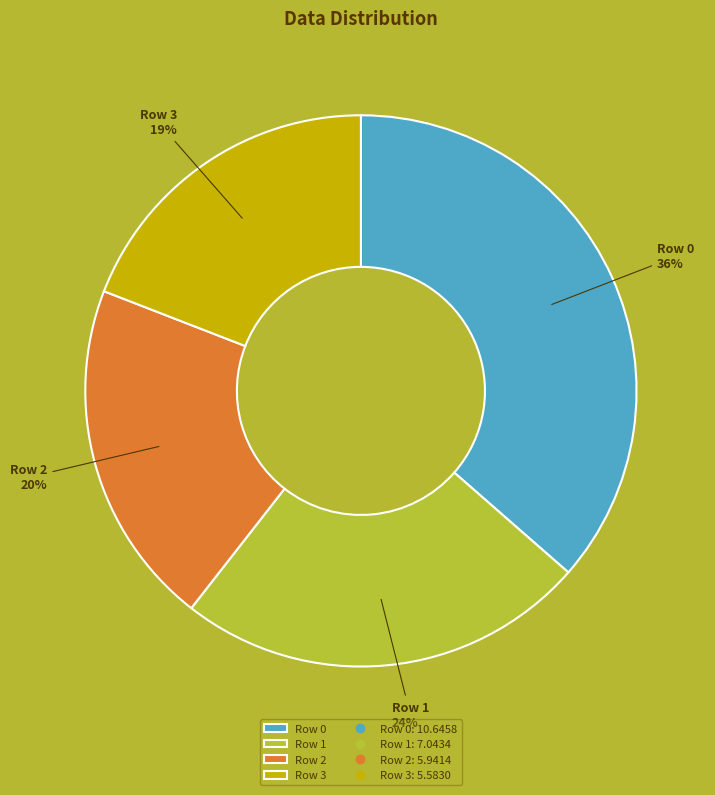

Does Row 2 represent more than half of the total?

No